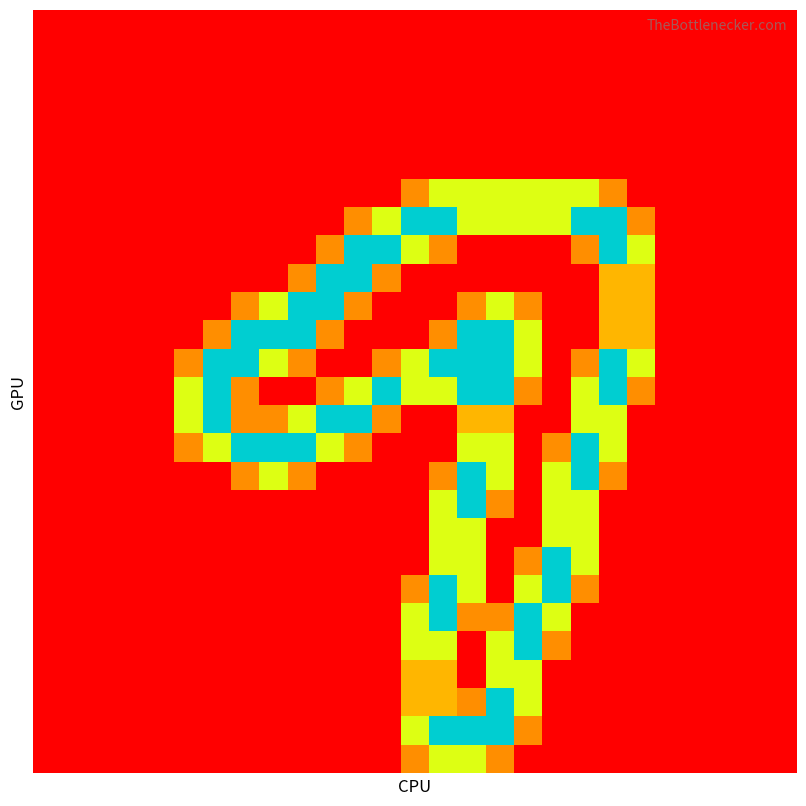

How many categories are shown in the chart?

27